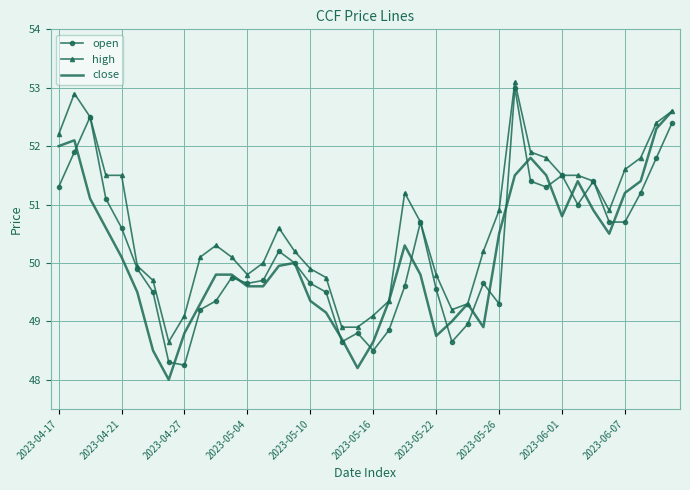

What is the smallest value displayed?

48.0